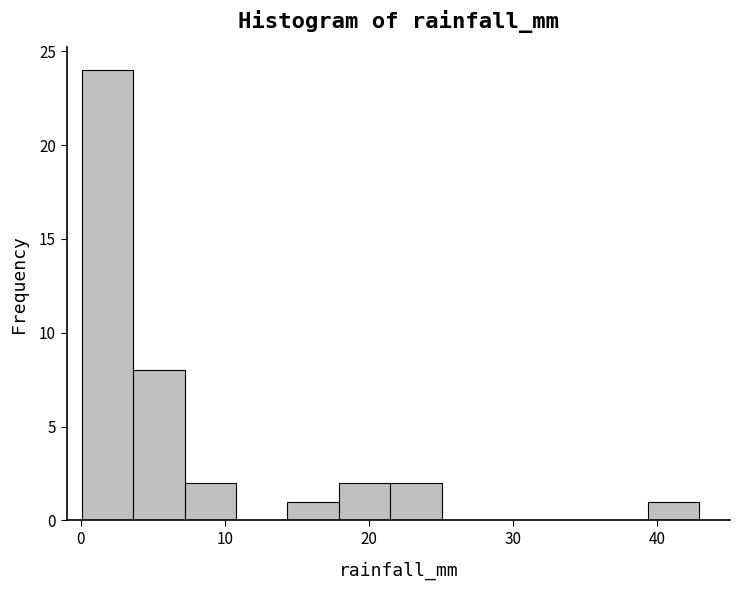

Around what value on the x-axis is the tallest bar? Give the approximate position of its centre, as read against the axis.

2